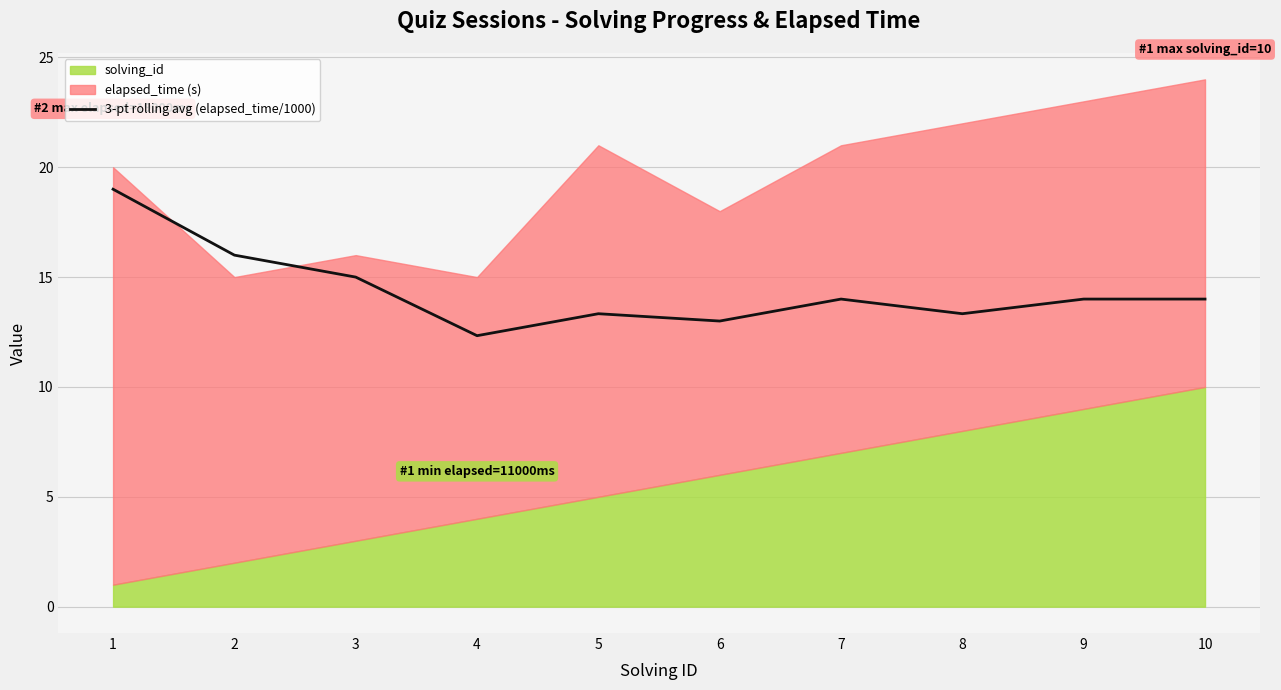

Where is the first local maximum?

5